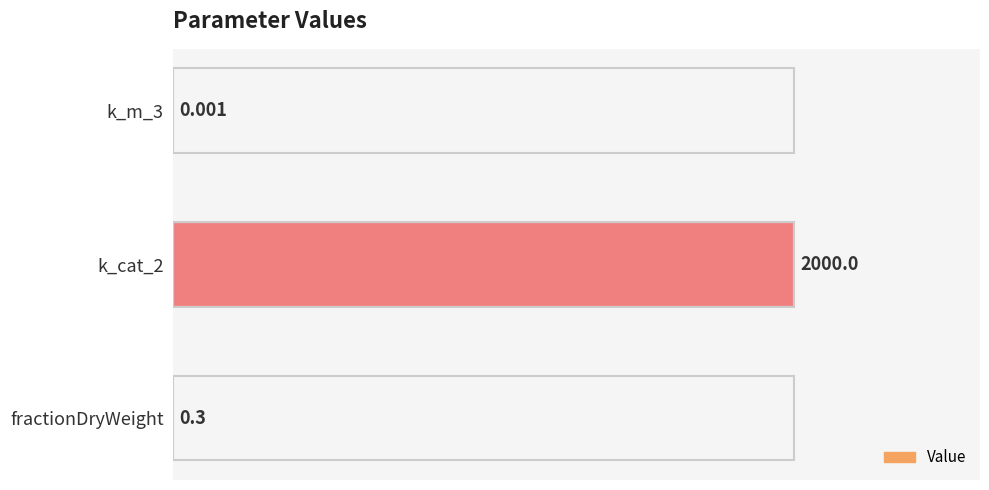

Are the bars horizontal?

Yes